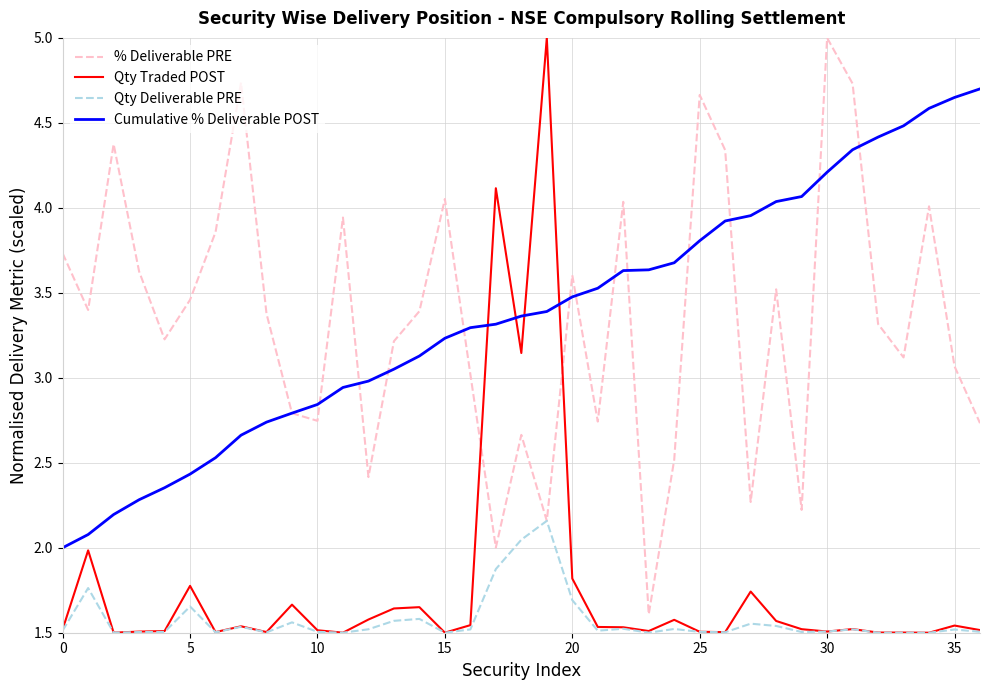

What is the average value of the % Deliverable PRE series?

3.3